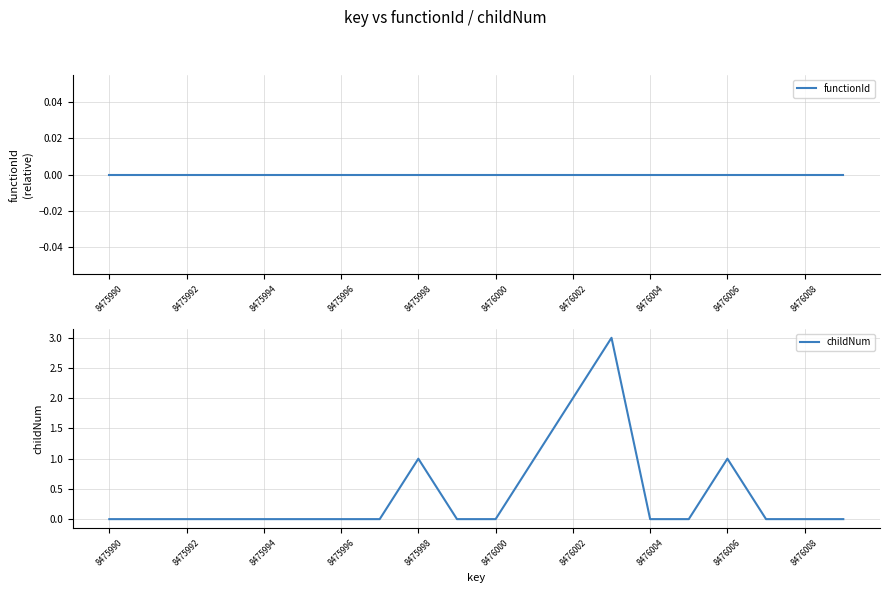

True or false: childNum and functionId cross at least once.

False